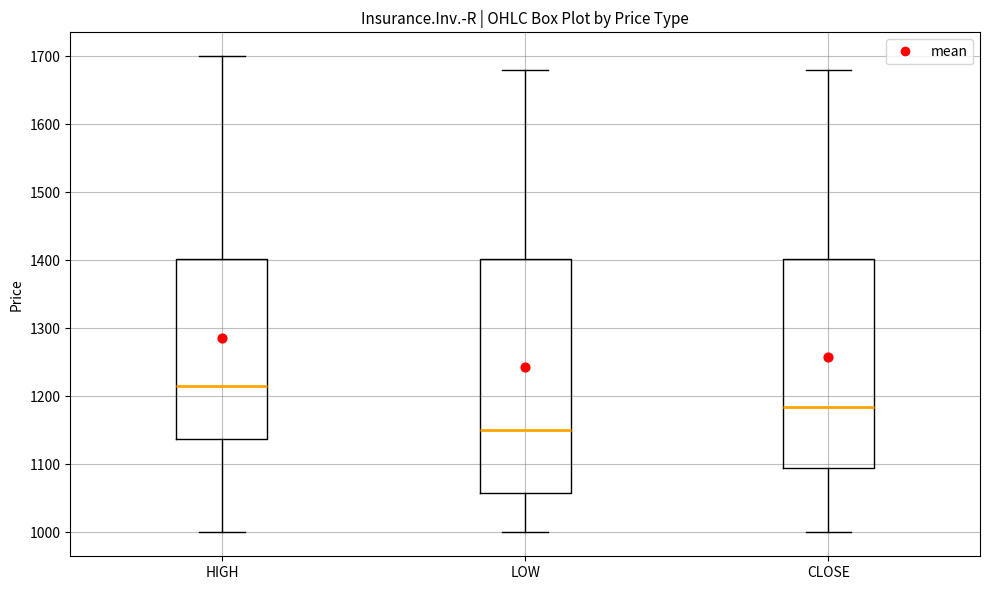

Which box has the lowest median line?

LOW